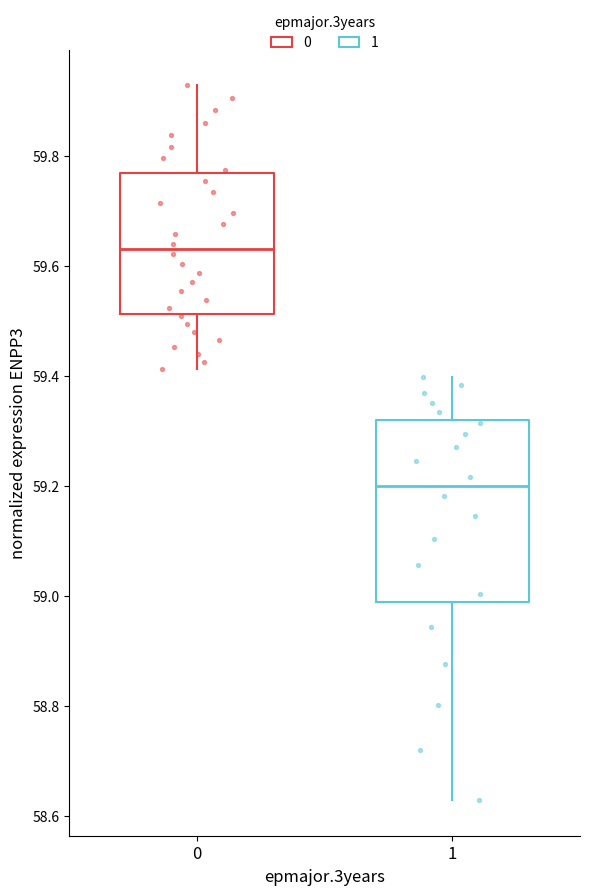

Reading left to right, transcribe this box plot: for each box, give where its median line is, the range the box spans, and where its two whiskers end, as read against the y-axis. The values are not printed on the chart, so give them approximately, as read against the axis.

0: median 59.64, box 59.52 to 59.78, whiskers 59.42 to 59.92
1: median 59.20, box 58.98 to 59.32, whiskers 58.62 to 59.40